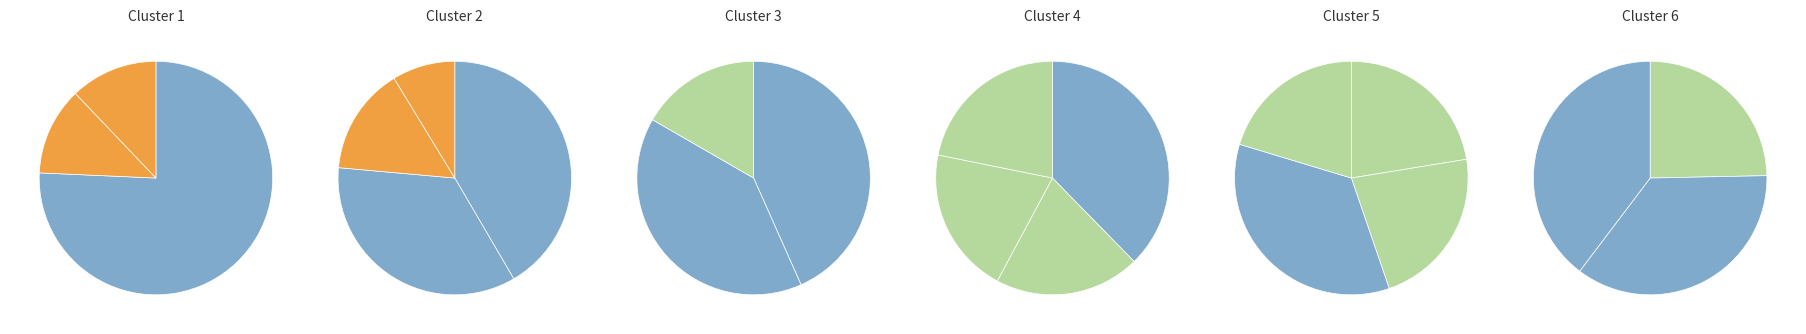

True or false: 2017-11-11 06:00 accounts for 1% of the total.

False